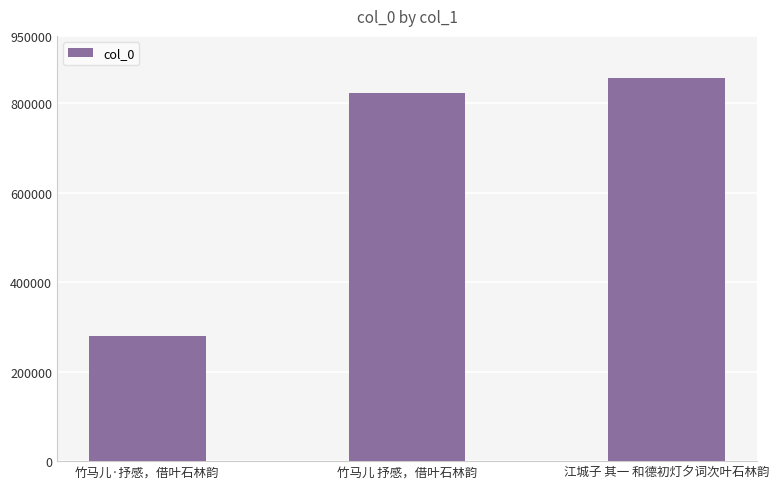

How many bars are there in total?

3